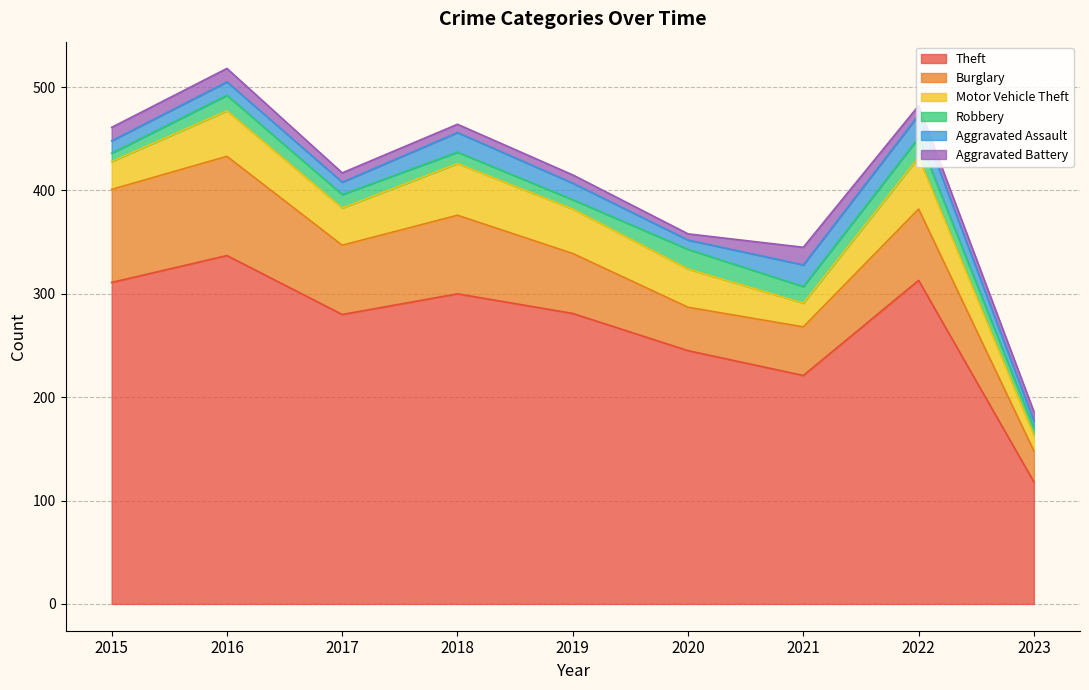

How many lines are shown in the chart?

6